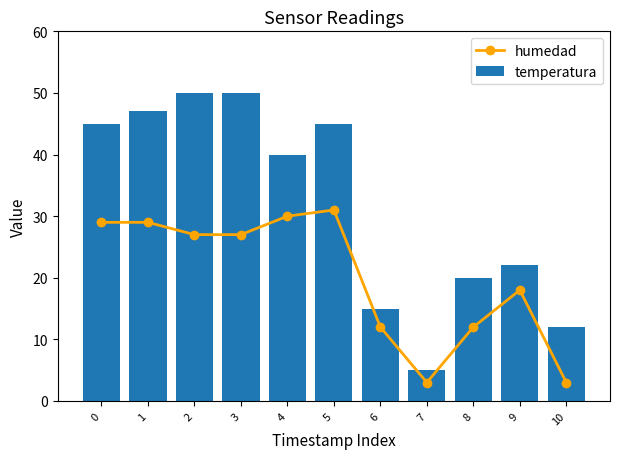

What are all the series names shown in the legend?

humedad, temperatura